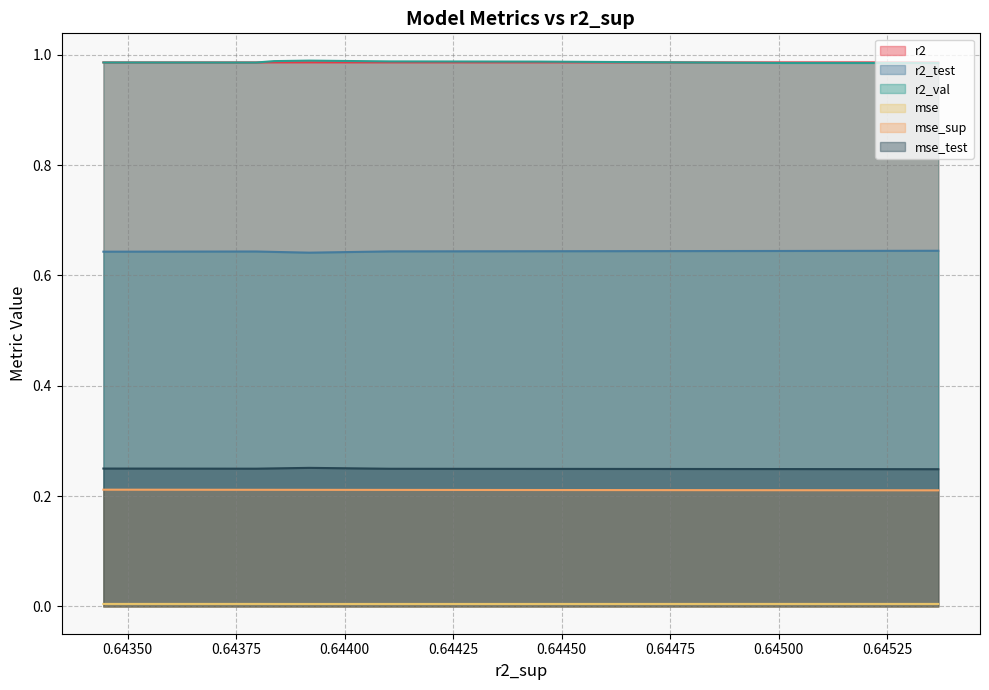

What is the maximum value shown in the chart?

1.0